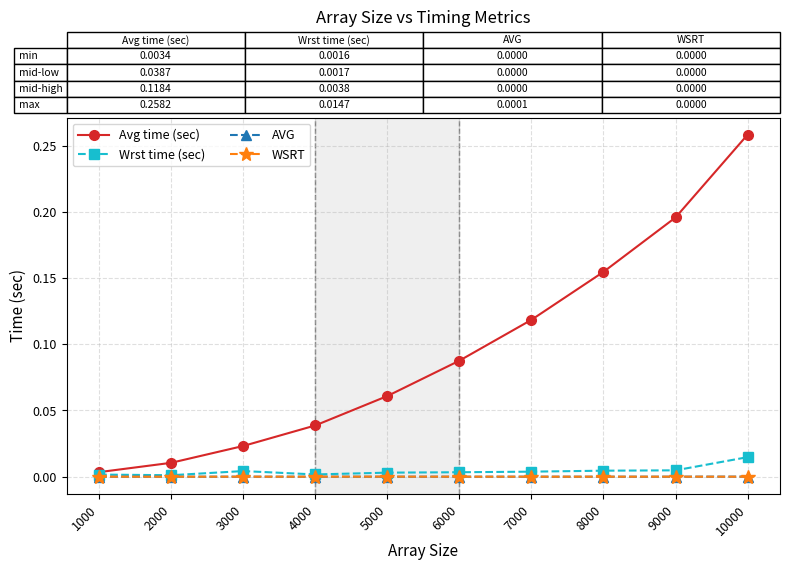

Rank the categories by Avg time (sec) value from highest to lowest.

10000, 9000, 8000, 7000, 6000, 5000, 4000, 3000, 2000, 1000